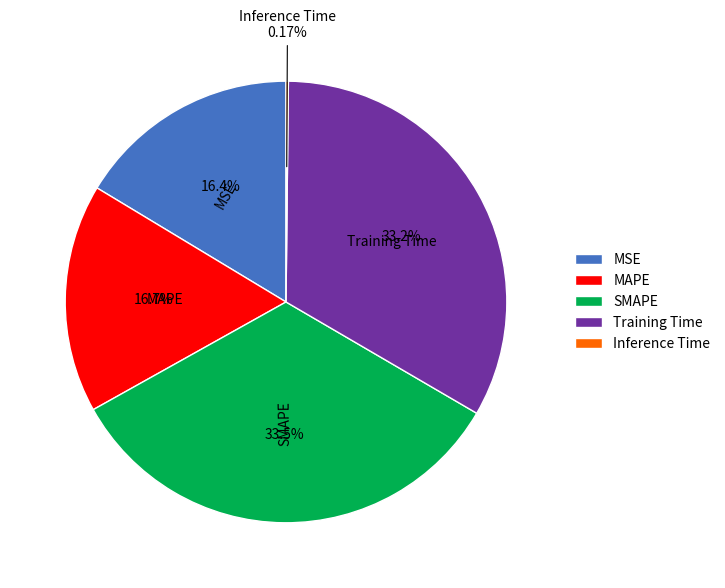

To the nearest percent, what is the difference between the largest and smallest slice percentages?

33%